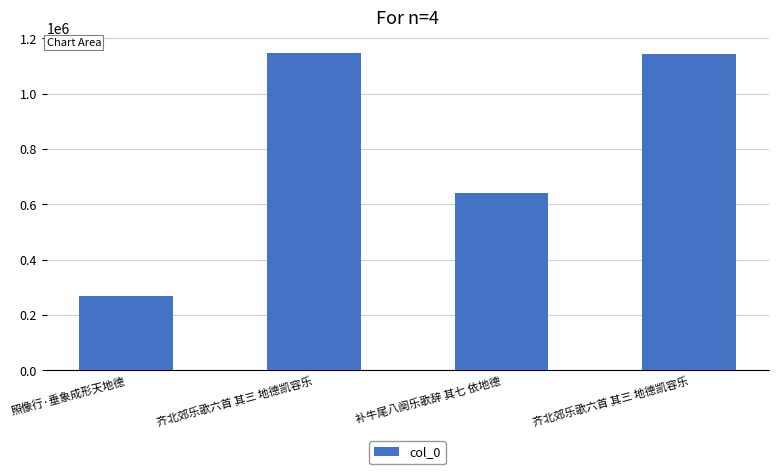

Which label corresponds to the smallest value in the chart?

照像行·垂象成形天地德